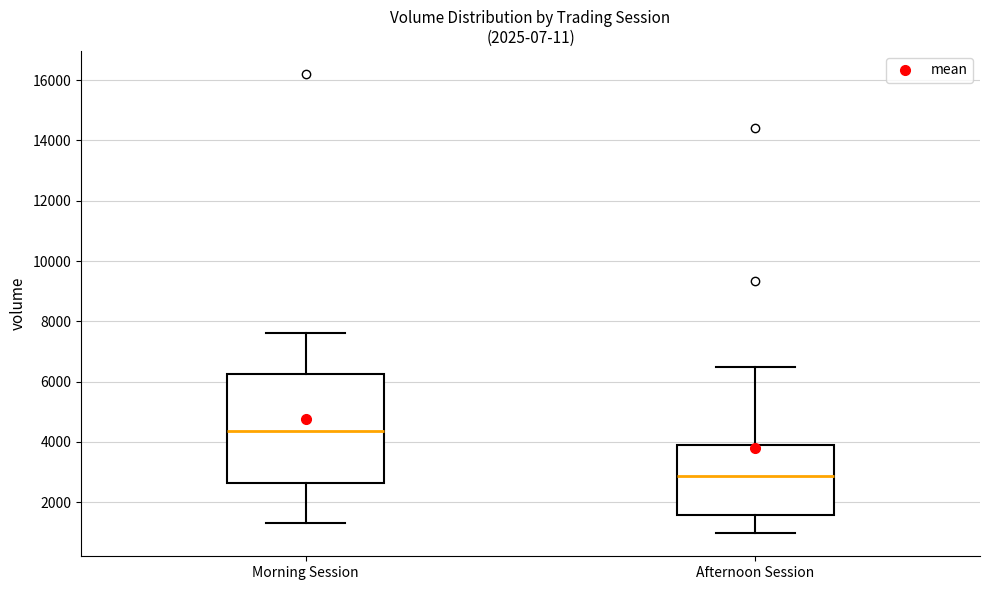

Which box is the tallest, from its lower edge to its upper edge?

Morning Session